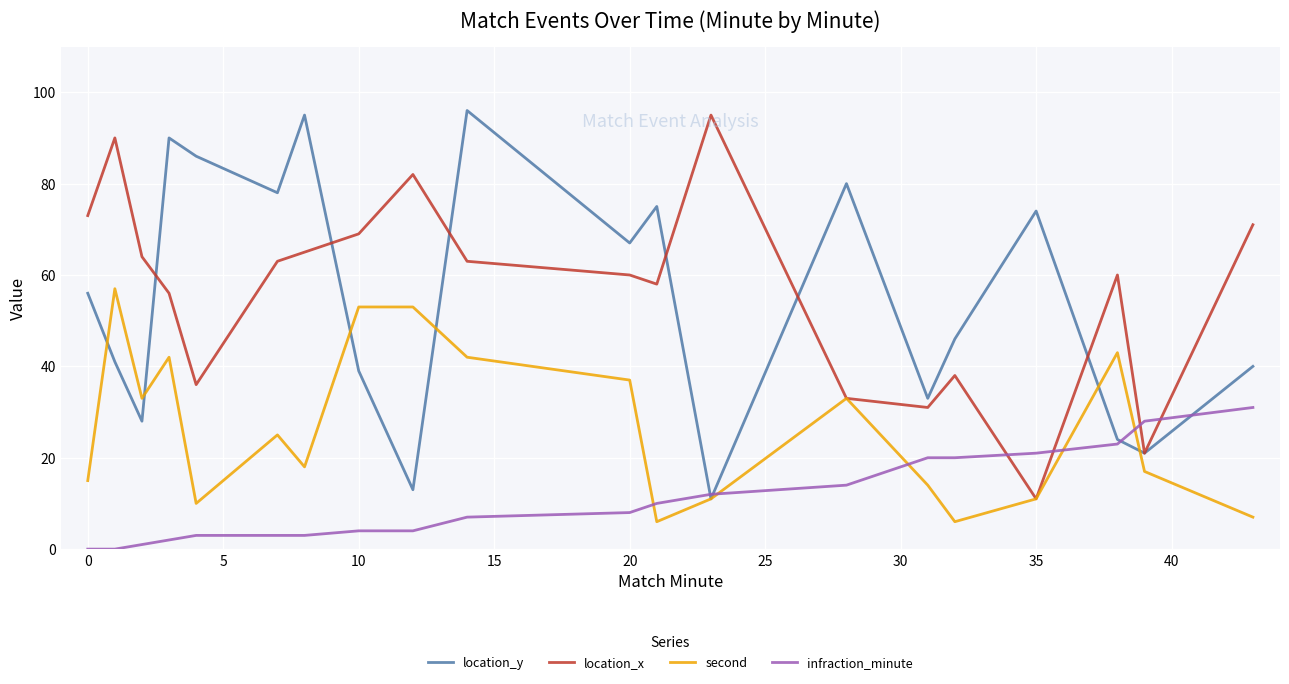

Which series ends up on top after the final intersection of infraction_minute and location_x?

location_x